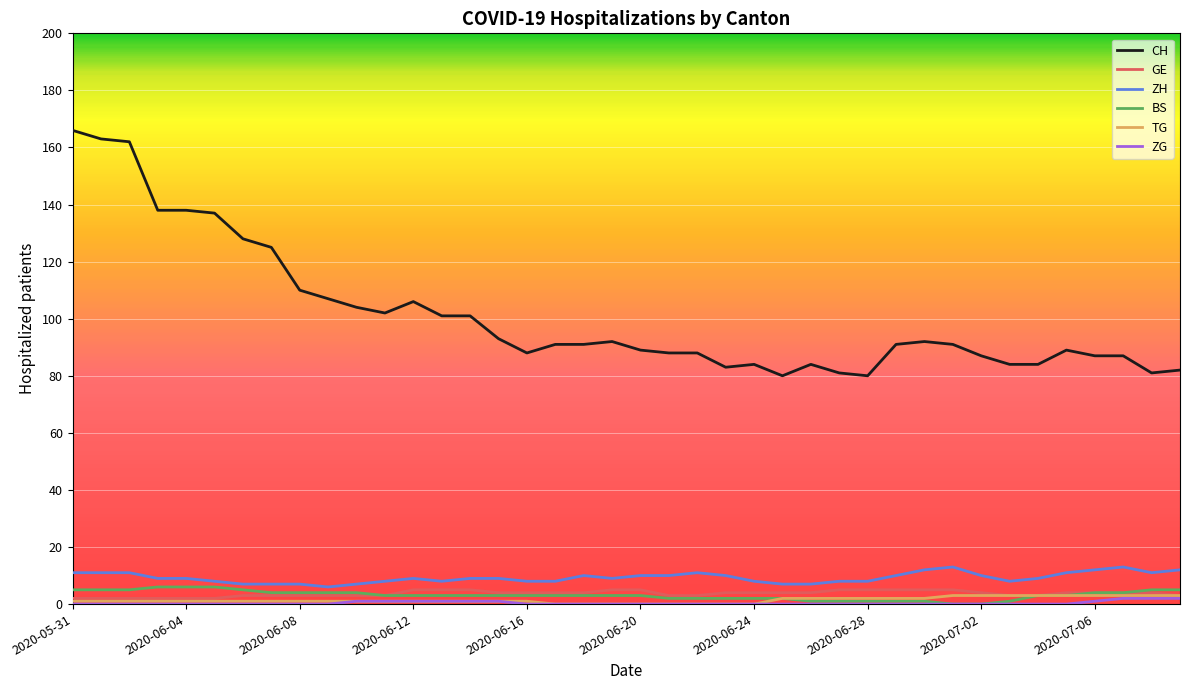

How many distinct data groups are displayed?

6